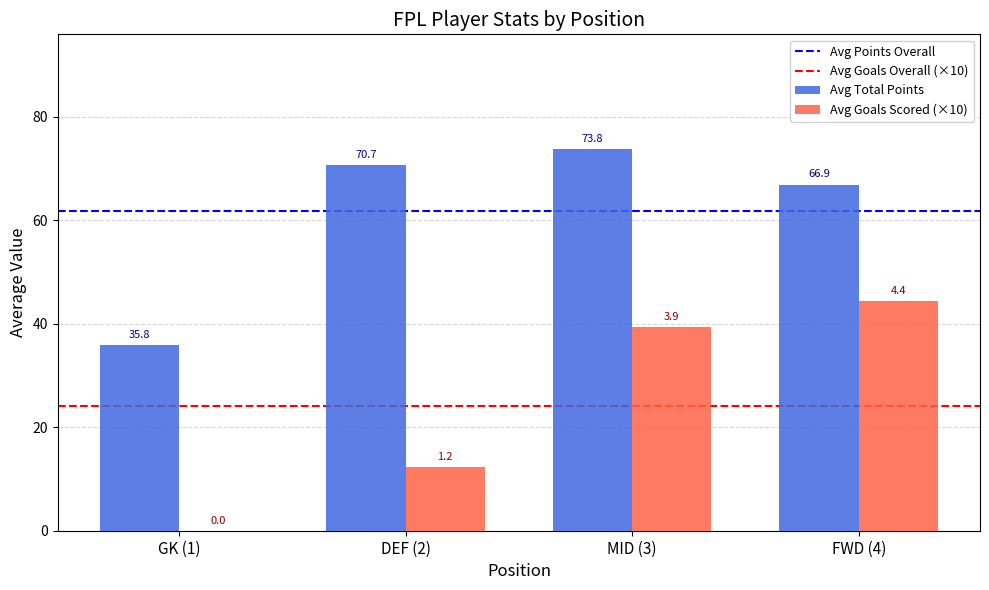

At which category is the sum across all series the highest?

MID (3)